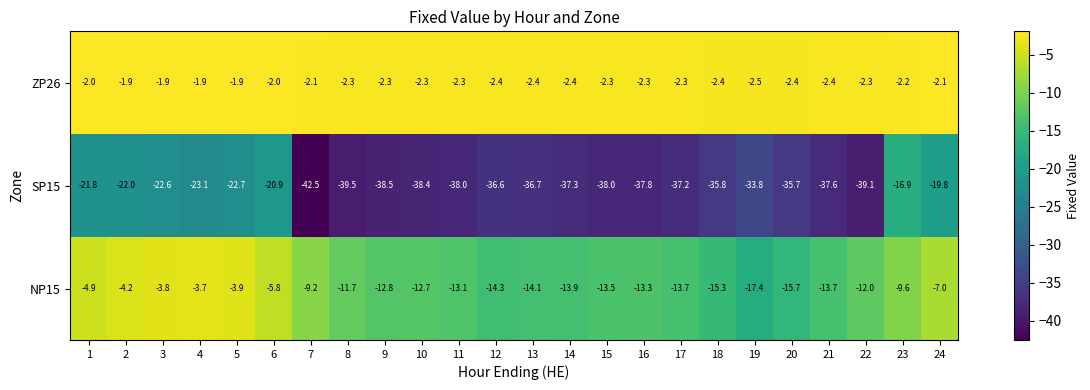

At 9, list the series in order from largest to smallest.

ZP26, NP15, SP15